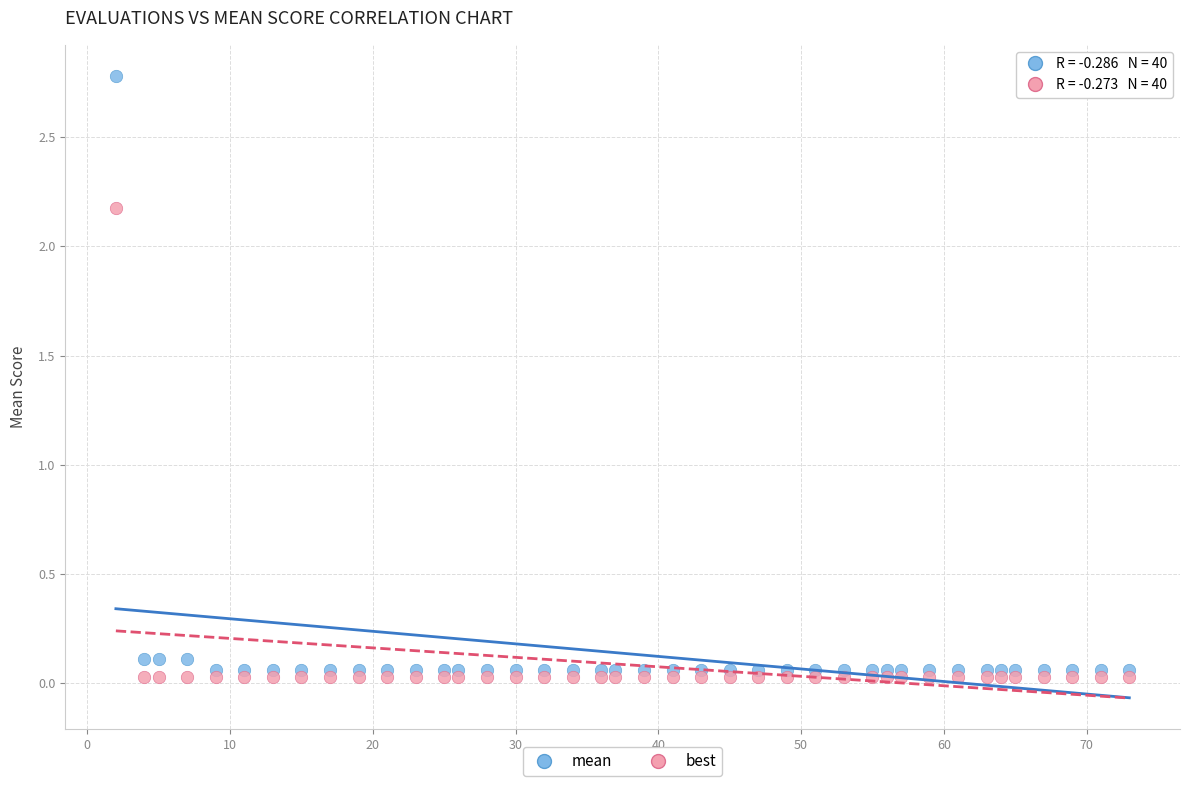

What are all the series names shown in the legend?

mean, best